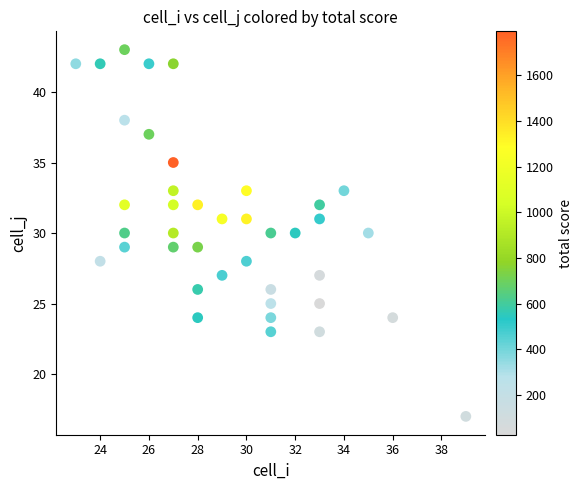

What is the range of Y values (max minus min)?

26